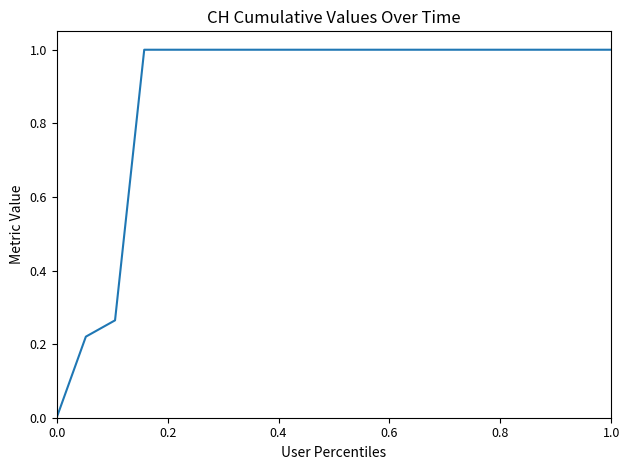

What is the greatest value displayed?

1.0